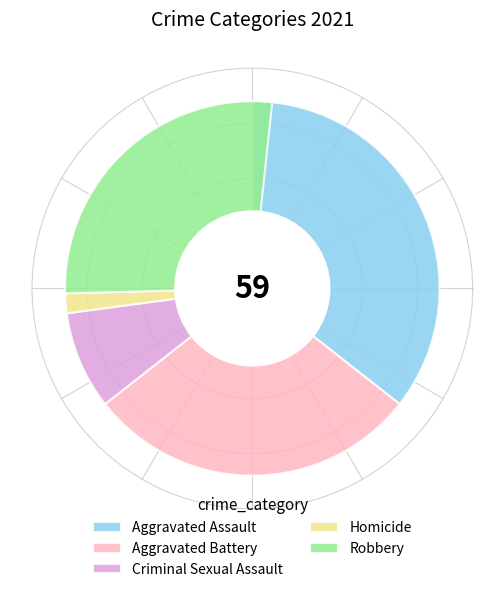

To the nearest percent, what is the difference between the 2 and 1 slice percentages?

20%